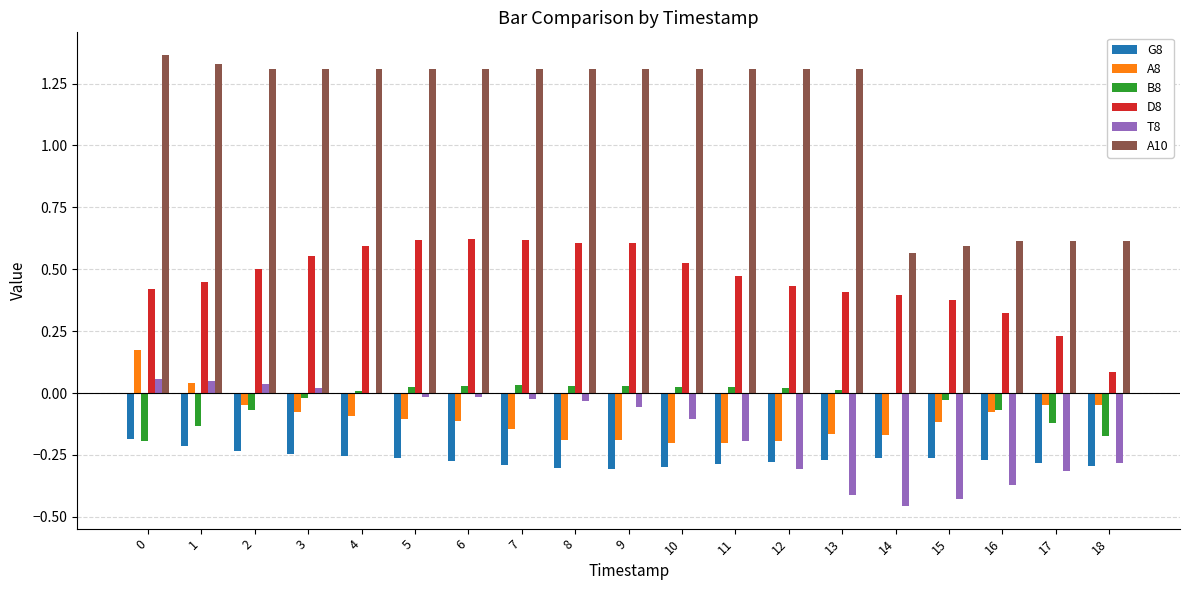

Is it true that G8 equals -0.2 at 2?

True